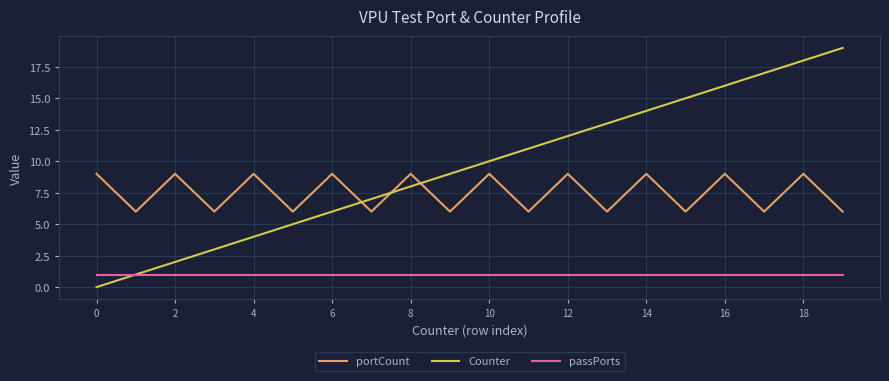

Which series has the largest total across all categories?

Counter